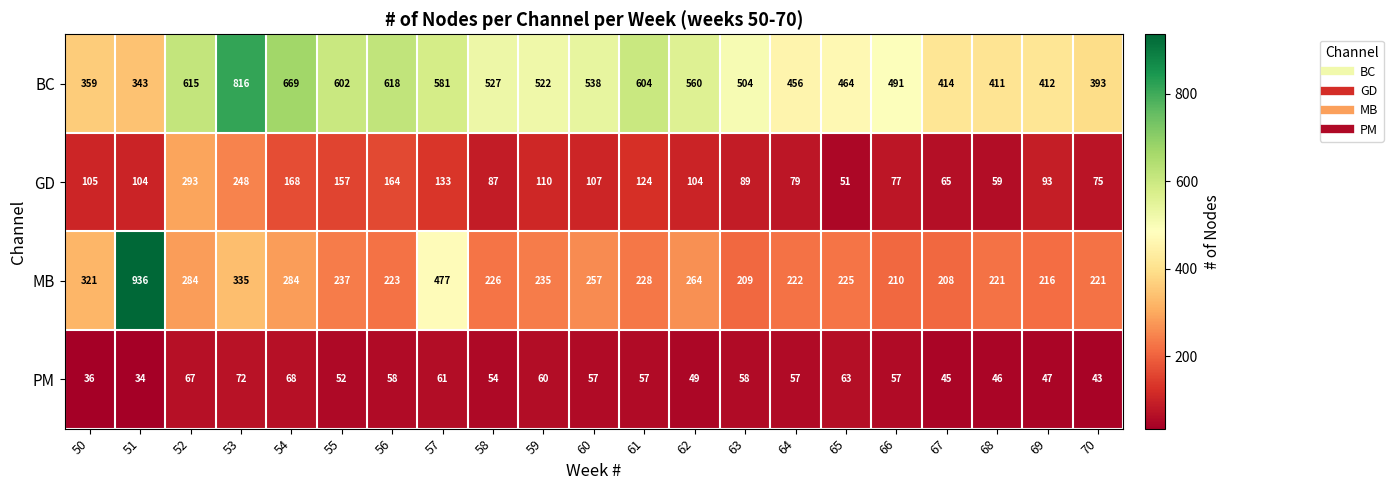

What is the smallest value displayed?

34